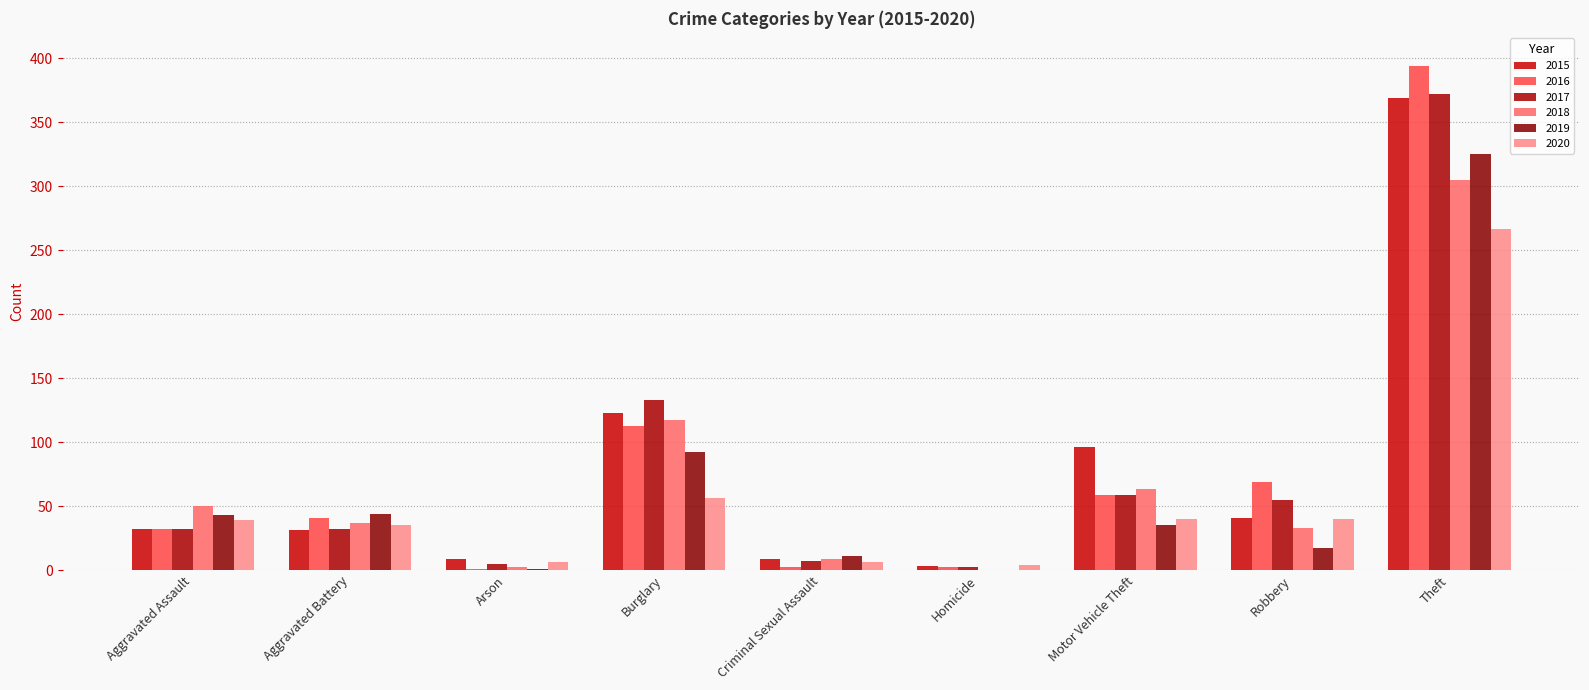

Rank the categories by 2020 value from highest to lowest.

Theft, Burglary, Motor Vehicle Theft, Robbery, Aggravated Assault, Aggravated Battery, Arson, Criminal Sexual Assault, Homicide